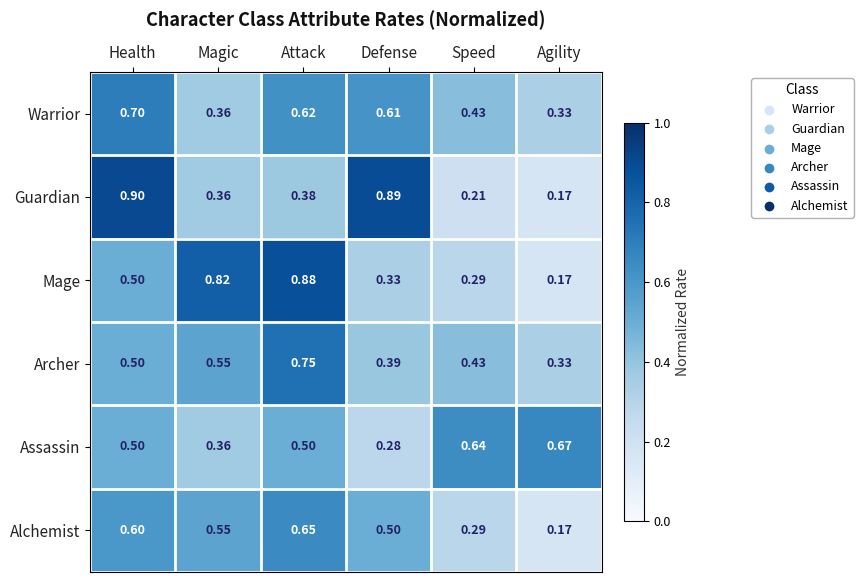

Which series has the largest total across all categories?

Warrior